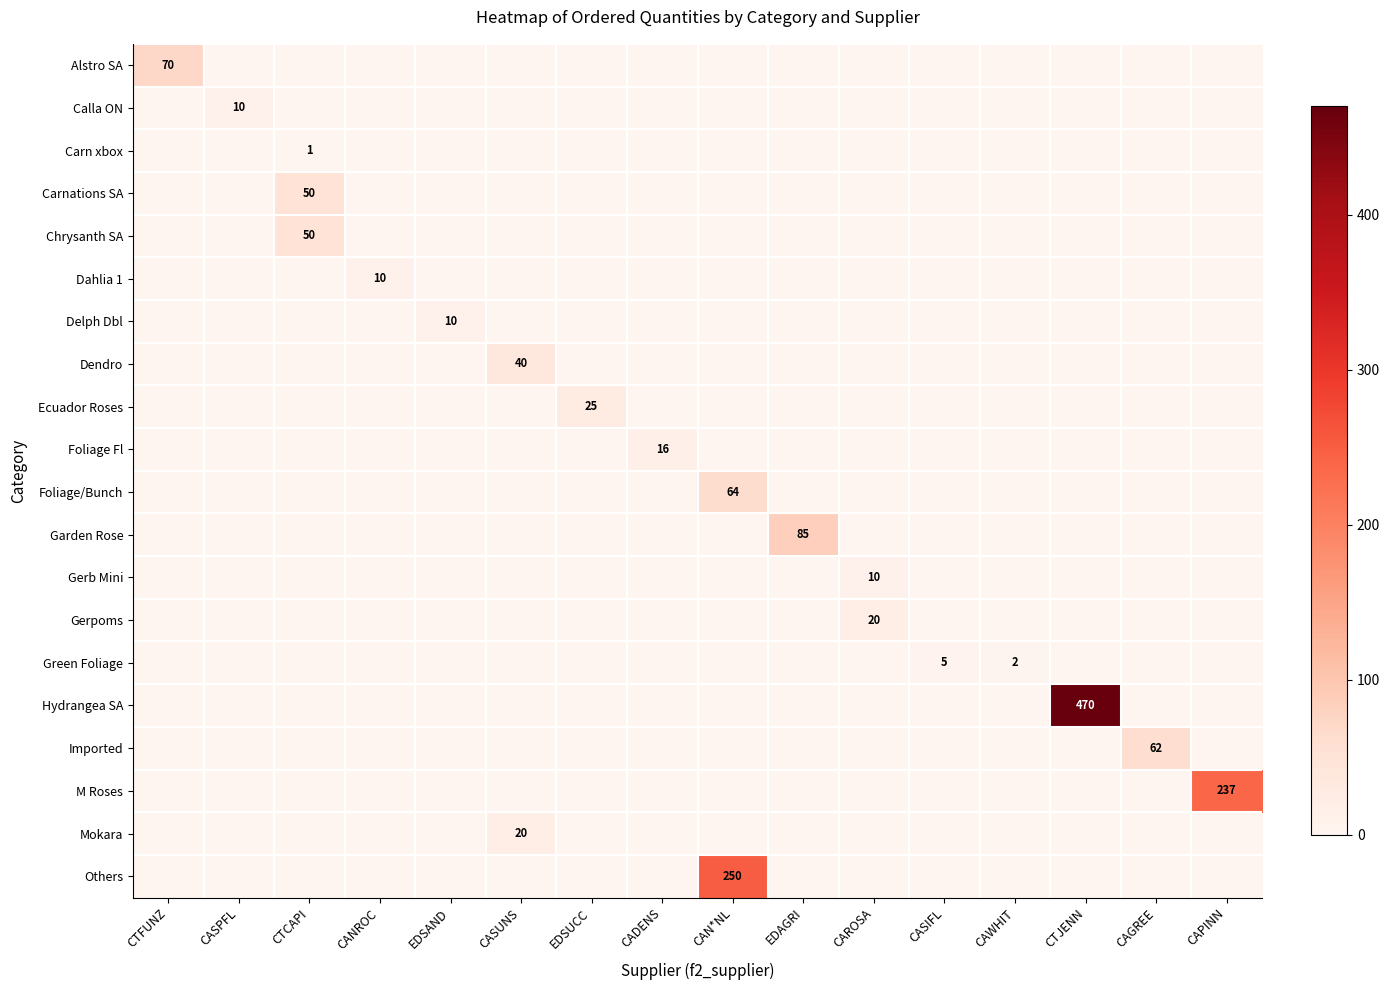

True or false: Delph Dbl has a value of 5 at EDSAND.

False